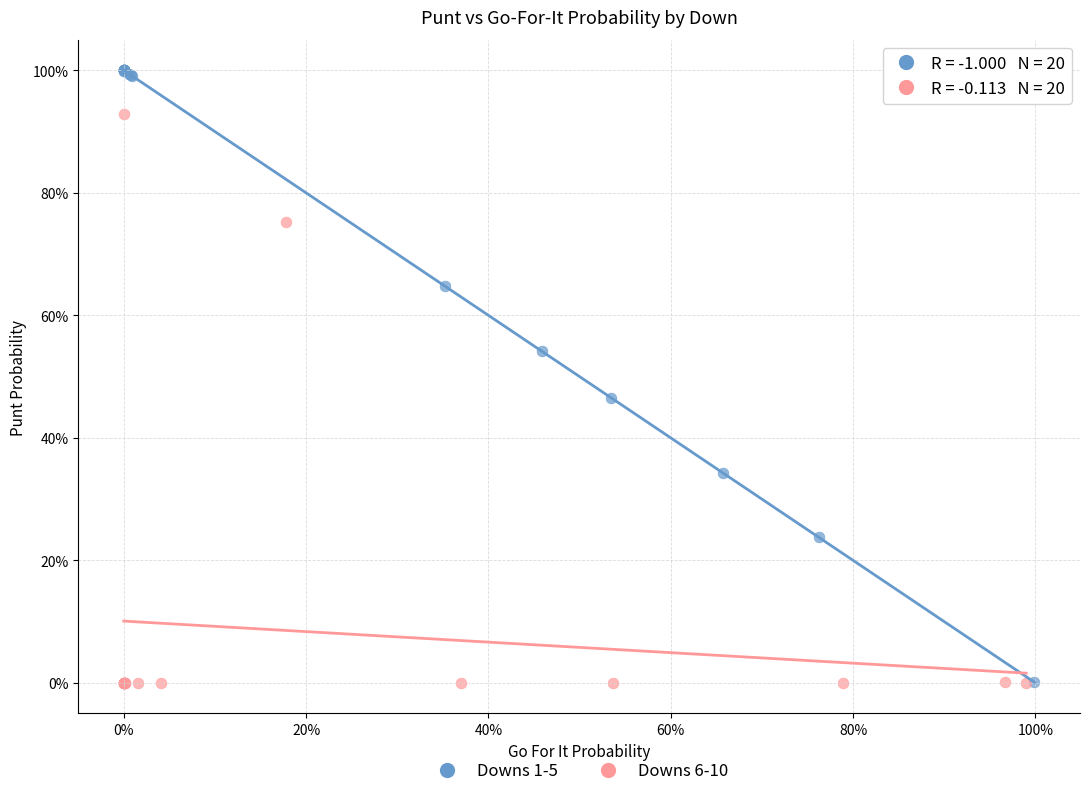

What are all the series names shown in the legend?

Downs 1-5, Downs 6-10